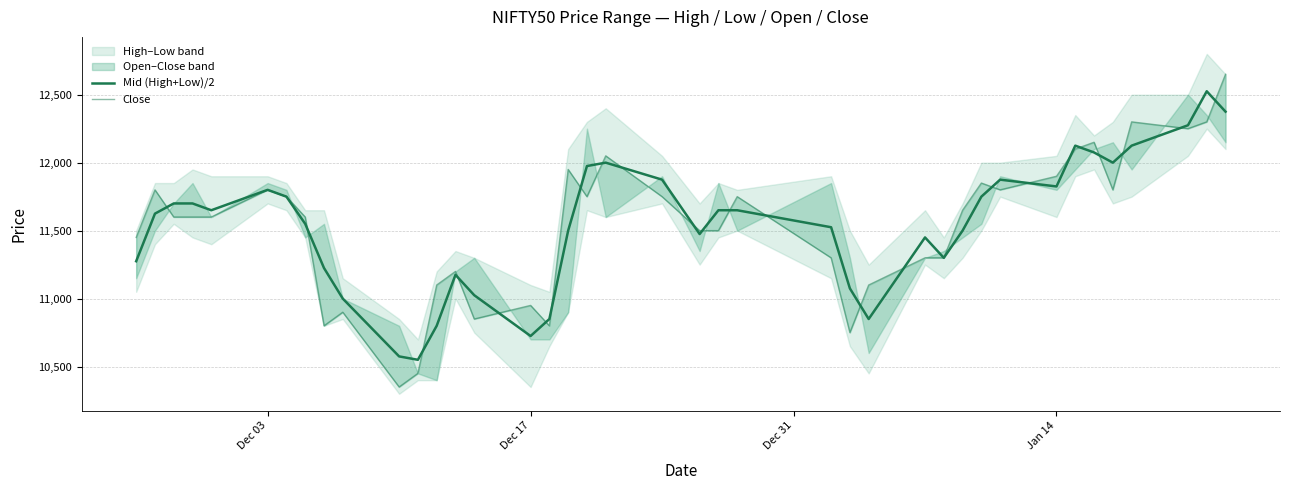

After their last crossing, which series has the higher values: Close (line) or Open?

Close (line)